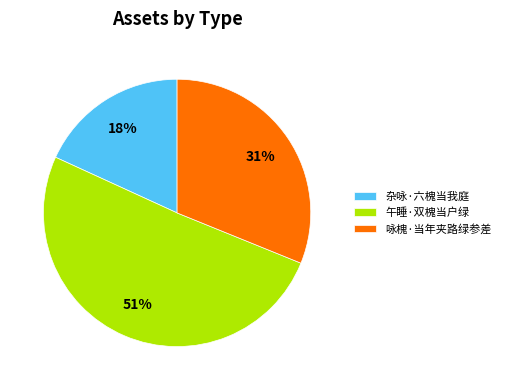

Is there any slice that represents more than half of the pie?

Yes